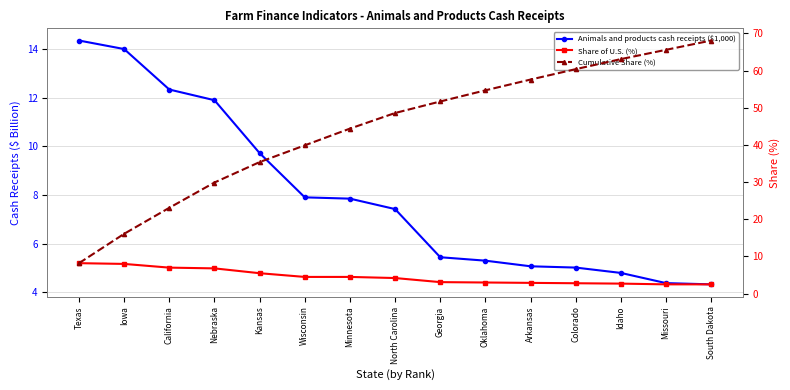

Rank the series by their maximum value, from lowest to highest.

Share of U.S. (%), Animals and products cash receipts ($1,000), Cumulative Share (%)